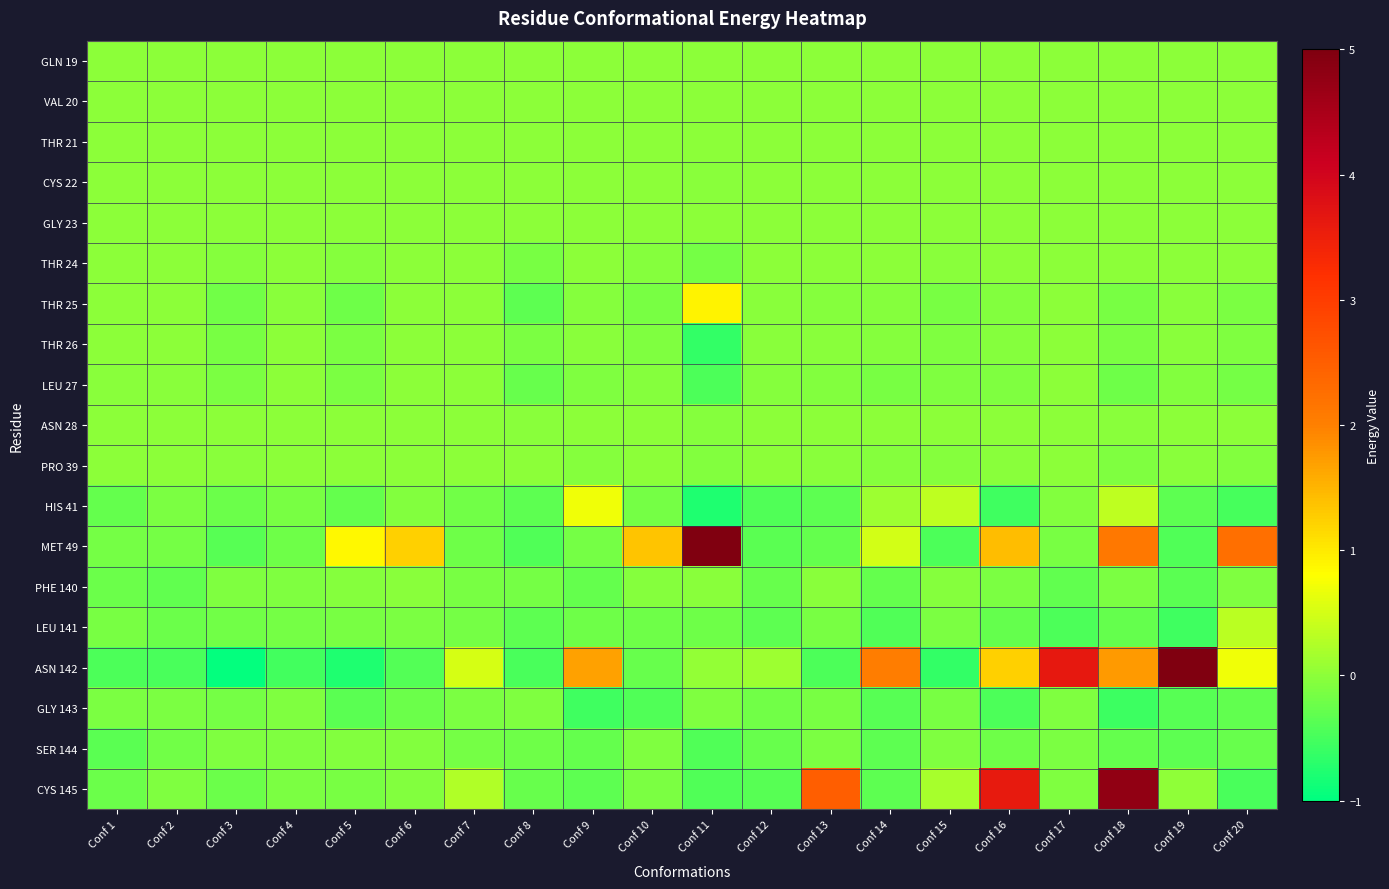

Reading left to right, what are all the values shown in this chart?

GLN 19: Conf 1=0.0	Conf 2=0.0	Conf 3=0.0	Conf 4=0.0	Conf 5=0.0	Conf 6=0.0	Conf 7=0.0	Conf 8=-0.0	Conf 9=0.0	Conf 10=0.0	Conf 11=0.0	Conf 12=0.0	Conf 13=0.0	Conf 14=0.0	Conf 15=0.0	Conf 16=0.0	Conf 17=0.0	Conf 18=0.0	Conf 19=0.0	Conf 20=0.0
VAL 20: Conf 1=0.0	Conf 2=0.0	Conf 3=0.0	Conf 4=0.0	Conf 5=0.0	Conf 6=0.0	Conf 7=0.0	Conf 8=-0.0	Conf 9=0.0	Conf 10=0.0	Conf 11=-0.0	Conf 12=0.0	Conf 13=0.0	Conf 14=0.0	Conf 15=0.0	Conf 16=0.0	Conf 17=0.0	Conf 18=0.0	Conf 19=0.0	Conf 20=-0.0
THR 21: Conf 1=0.0	Conf 2=0.0	Conf 3=0.0	Conf 4=0.0	Conf 5=0.0	Conf 6=0.0	Conf 7=0.0	Conf 8=0.0	Conf 9=0.0	Conf 10=0.0	Conf 11=-0.0	Conf 12=0.0	Conf 13=0.0	Conf 14=0.0	Conf 15=0.0	Conf 16=0.0	Conf 17=0.0	Conf 18=0.0	Conf 19=0.0	Conf 20=0.0
CYS 22: Conf 1=0.0	Conf 2=0.0	Conf 3=0.0	Conf 4=0.0	Conf 5=0.0	Conf 6=0.0	Conf 7=0.0	Conf 8=-0.0	Conf 9=0.0	Conf 10=0.0	Conf 11=-0.0	Conf 12=0.0	Conf 13=0.0	Conf 14=0.0	Conf 15=0.0	Conf 16=0.0	Conf 17=0.0	Conf 18=0.0	Conf 19=0.0	Conf 20=0.0
GLY 23: Conf 1=0.0	Conf 2=0.0	Conf 3=0.0	Conf 4=0.0	Conf 5=0.0	Conf 6=0.0	Conf 7=0.0	Conf 8=-0.0	Conf 9=0.0	Conf 10=0.0	Conf 11=0.0	Conf 12=0.0	Conf 13=0.0	Conf 14=0.0	Conf 15=0.0	Conf 16=0.0	Conf 17=0.0	Conf 18=0.0	Conf 19=0.0	Conf 20=0.0
THR 24: Conf 1=0.0	Conf 2=0.0	Conf 3=-0.0	Conf 4=0.0	Conf 5=-0.1	Conf 6=0.0	Conf 7=0.0	Conf 8=-0.1	Conf 9=0.0	Conf 10=-0.0	Conf 11=-0.2	Conf 12=0.0	Conf 13=-0.0	Conf 14=0.0	Conf 15=-0.0	Conf 16=0.0	Conf 17=0.0	Conf 18=-0.0	Conf 19=0.0	Conf 20=-0.0
THR 25: Conf 1=-0.0	Conf 2=-0.0	Conf 3=-0.2	Conf 4=-0.0	Conf 5=-0.2	Conf 6=-0.0	Conf 7=-0.0	Conf 8=-0.3	Conf 9=-0.0	Conf 10=-0.1	Conf 11=0.9	Conf 12=-0.0	Conf 13=-0.0	Conf 14=-0.0	Conf 15=-0.2	Conf 16=-0.1	Conf 17=0.0	Conf 18=-0.1	Conf 19=-0.0	Conf 20=-0.1
THR 26: Conf 1=0.0	Conf 2=0.0	Conf 3=-0.1	Conf 4=-0.0	Conf 5=-0.1	Conf 6=-0.0	Conf 7=-0.0	Conf 8=-0.1	Conf 9=-0.0	Conf 10=-0.1	Conf 11=-0.6	Conf 12=-0.0	Conf 13=-0.0	Conf 14=-0.0	Conf 15=-0.1	Conf 16=-0.0	Conf 17=0.0	Conf 18=-0.1	Conf 19=-0.0	Conf 20=-0.1
LEU 27: Conf 1=-0.0	Conf 2=-0.0	Conf 3=-0.1	Conf 4=-0.0	Conf 5=-0.1	Conf 6=-0.0	Conf 7=-0.0	Conf 8=-0.3	Conf 9=-0.1	Conf 10=-0.1	Conf 11=-0.5	Conf 12=-0.0	Conf 13=-0.1	Conf 14=-0.1	Conf 15=-0.1	Conf 16=-0.1	Conf 17=0.0	Conf 18=-0.2	Conf 19=-0.1	Conf 20=-0.2
ASN 28: Conf 1=-0.0	Conf 2=0.0	Conf 3=-0.0	Conf 4=0.0	Conf 5=-0.0	Conf 6=0.0	Conf 7=0.0	Conf 8=-0.0	Conf 9=-0.0	Conf 10=0.0	Conf 11=-0.0	Conf 12=0.0	Conf 13=-0.0	Conf 14=-0.0	Conf 15=-0.0	Conf 16=0.0	Conf 17=0.0	Conf 18=-0.0	Conf 19=0.0	Conf 20=-0.0
PRO 39: Conf 1=-0.0	Conf 2=-0.0	Conf 3=-0.0	Conf 4=0.0	Conf 5=-0.0	Conf 6=0.0	Conf 7=-0.0	Conf 8=0.0	Conf 9=-0.1	Conf 10=0.0	Conf 11=-0.1	Conf 12=-0.0	Conf 13=-0.0	Conf 14=-0.0	Conf 15=-0.0	Conf 16=-0.0	Conf 17=0.0	Conf 18=-0.1	Conf 19=-0.0	Conf 20=-0.1
HIS 41: Conf 1=-0.3	Conf 2=-0.1	Conf 3=-0.2	Conf 4=-0.1	Conf 5=-0.3	Conf 6=-0.1	Conf 7=-0.2	Conf 8=-0.3	Conf 9=0.7	Conf 10=-0.2	Conf 11=-0.8	Conf 12=-0.4	Conf 13=-0.3	Conf 14=0.1	Conf 15=0.4	Conf 16=-0.5	Conf 17=-0.1	Conf 18=0.4	Conf 19=-0.3	Conf 20=-0.5
MET 49: Conf 1=-0.2	Conf 2=-0.2	Conf 3=-0.4	Conf 4=-0.2	Conf 5=0.9	Conf 6=1.2	Conf 7=-0.2	Conf 8=-0.4	Conf 9=-0.2	Conf 10=1.3	Conf 11=5.0	Conf 12=-0.3	Conf 13=-0.3	Conf 14=0.5	Conf 15=-0.5	Conf 16=1.4	Conf 17=-0.1	Conf 18=2.1	Conf 19=-0.4	Conf 20=2.2
PHE 140: Conf 1=-0.2	Conf 2=-0.3	Conf 3=-0.1	Conf 4=-0.1	Conf 5=-0.1	Conf 6=-0.0	Conf 7=-0.1	Conf 8=-0.2	Conf 9=-0.3	Conf 10=-0.1	Conf 11=-0.0	Conf 12=-0.3	Conf 13=-0.0	Conf 14=-0.3	Conf 15=-0.0	Conf 16=-0.1	Conf 17=-0.3	Conf 18=-0.1	Conf 19=-0.4	Conf 20=-0.1
LEU 141: Conf 1=-0.1	Conf 2=-0.2	Conf 3=-0.2	Conf 4=-0.2	Conf 5=-0.1	Conf 6=-0.1	Conf 7=-0.2	Conf 8=-0.3	Conf 9=-0.2	Conf 10=-0.2	Conf 11=-0.2	Conf 12=-0.3	Conf 13=-0.1	Conf 14=-0.4	Conf 15=-0.1	Conf 16=-0.3	Conf 17=-0.4	Conf 18=-0.3	Conf 19=-0.6	Conf 20=0.3
ASN 142: Conf 1=-0.5	Conf 2=-0.5	Conf 3=-1.0	Conf 4=-0.5	Conf 5=-0.8	Conf 6=-0.4	Conf 7=0.5	Conf 8=-0.5	Conf 9=1.7	Conf 10=-0.3	Conf 11=0.0	Conf 12=0.1	Conf 13=-0.5	Conf 14=2.0	Conf 15=-0.6	Conf 16=1.2	Conf 17=3.6	Conf 18=1.8	Conf 19=7.8	Conf 20=0.7
GLY 143: Conf 1=-0.1	Conf 2=-0.1	Conf 3=-0.2	Conf 4=-0.1	Conf 5=-0.4	Conf 6=-0.2	Conf 7=-0.1	Conf 8=-0.1	Conf 9=-0.5	Conf 10=-0.4	Conf 11=-0.1	Conf 12=-0.2	Conf 13=-0.1	Conf 14=-0.4	Conf 15=-0.1	Conf 16=-0.4	Conf 17=-0.1	Conf 18=-0.6	Conf 19=-0.4	Conf 20=-0.3
SER 144: Conf 1=-0.3	Conf 2=-0.2	Conf 3=-0.1	Conf 4=-0.1	Conf 5=-0.1	Conf 6=-0.1	Conf 7=-0.2	Conf 8=-0.2	Conf 9=-0.3	Conf 10=-0.1	Conf 11=-0.4	Conf 12=-0.3	Conf 13=-0.1	Conf 14=-0.3	Conf 15=-0.1	Conf 16=-0.2	Conf 17=-0.1	Conf 18=-0.3	Conf 19=-0.3	Conf 20=-0.3
CYS 145: Conf 1=-0.2	Conf 2=-0.1	Conf 3=-0.2	Conf 4=-0.1	Conf 5=-0.1	Conf 6=-0.1	Conf 7=0.3	Conf 8=-0.3	Conf 9=-0.3	Conf 10=-0.1	Conf 11=-0.4	Conf 12=-0.4	Conf 13=2.5	Conf 14=-0.3	Conf 15=0.2	Conf 16=3.6	Conf 17=-0.1	Conf 18=4.8	Conf 19=0.0	Conf 20=-0.5